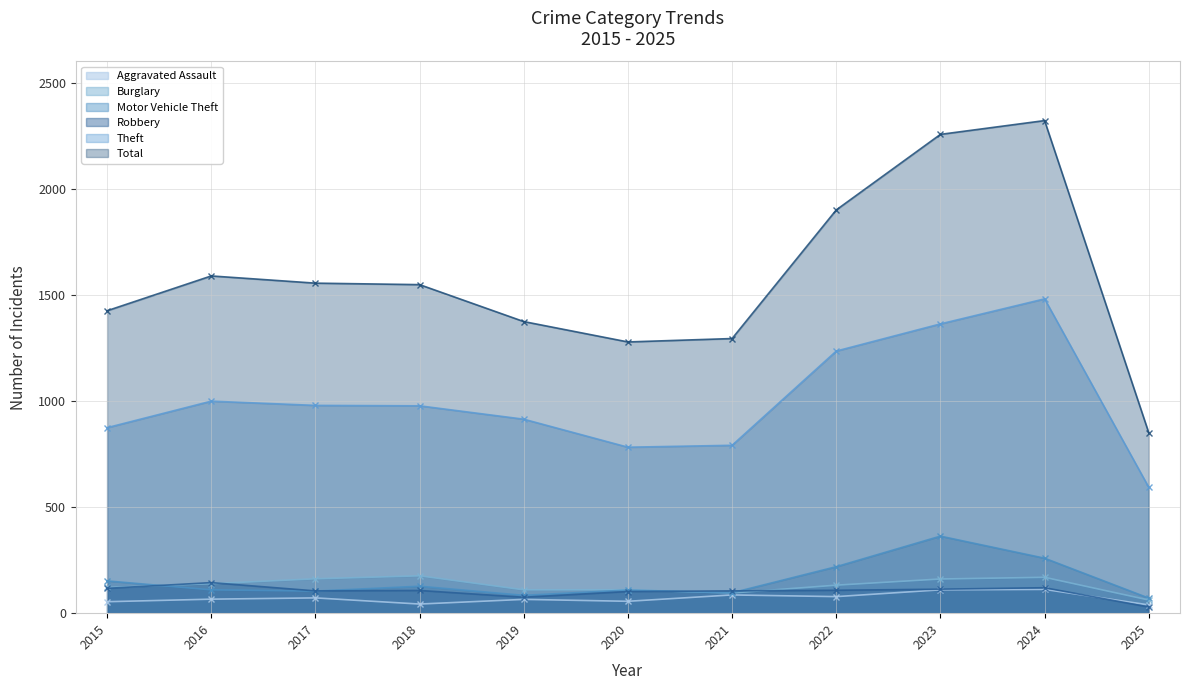

True or false: Motor Vehicle Theft has a value of 46 at 2019.

False